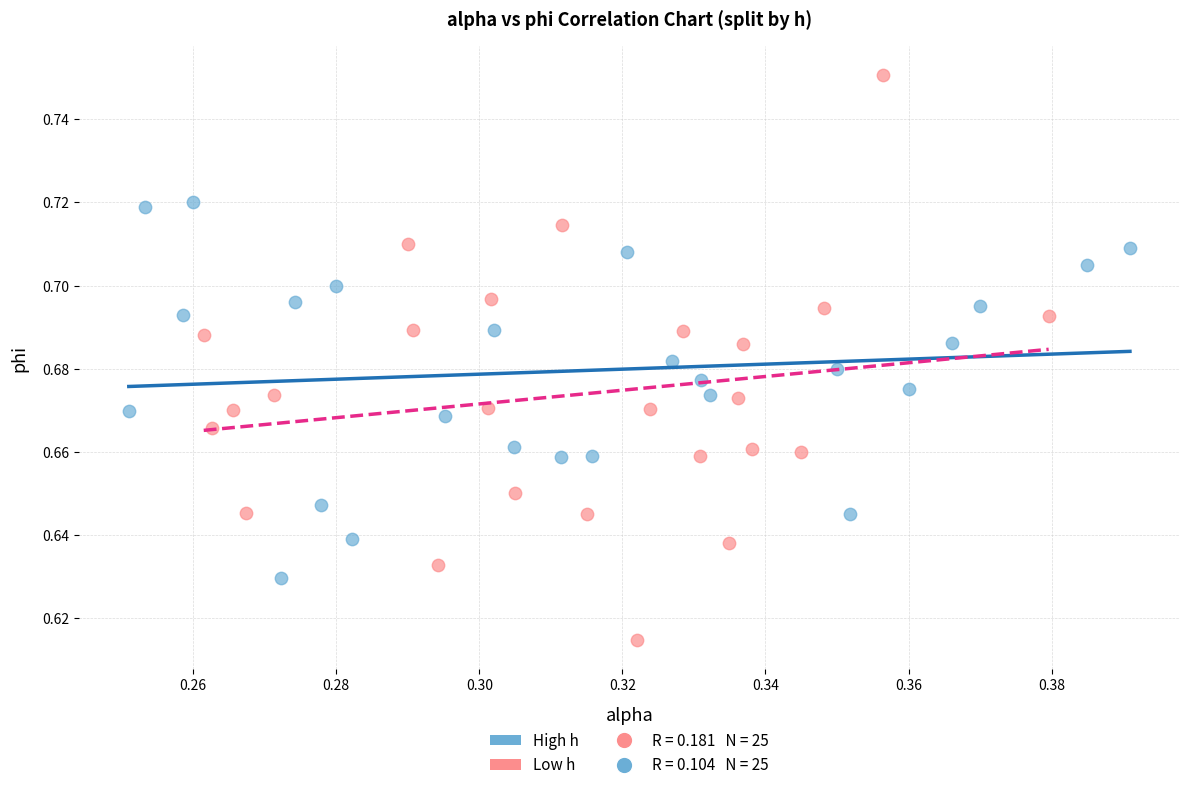

Which series contains the highest Y value?

Low h